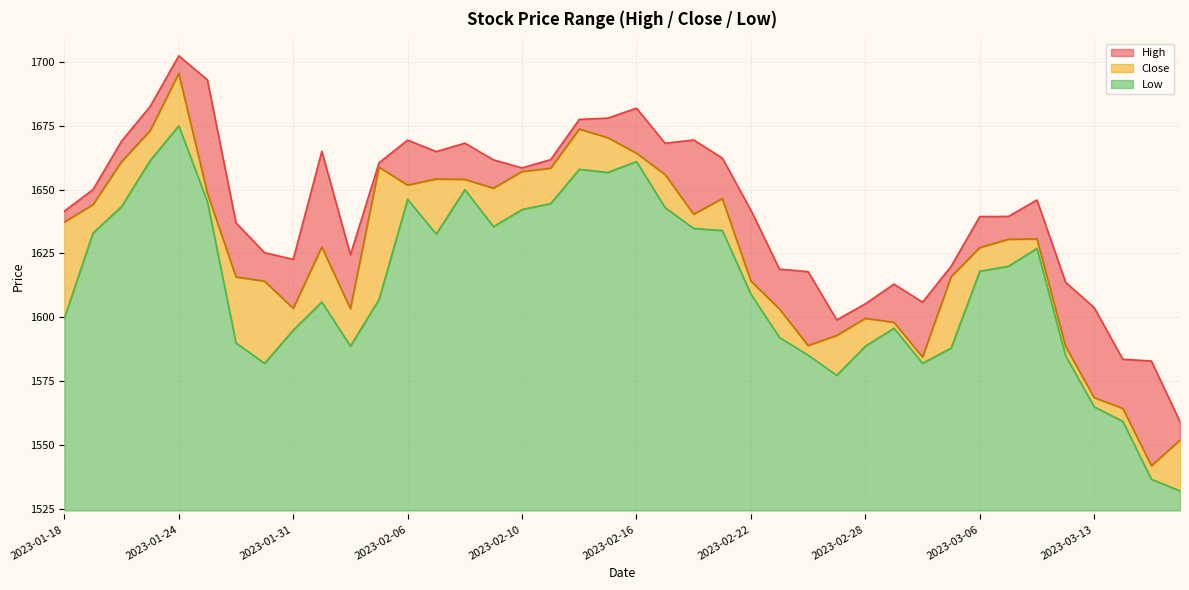

True or false: High has more than 2 interior local peaks.

True